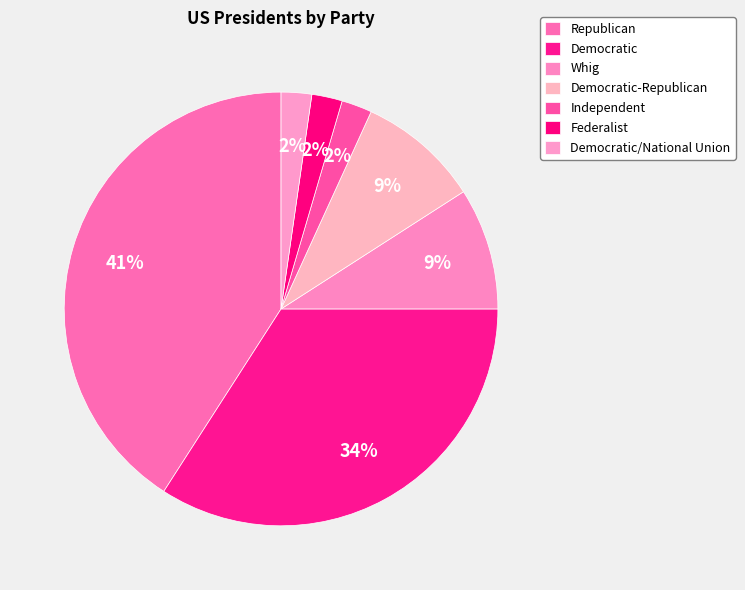

How many segments does this pie chart have?

7